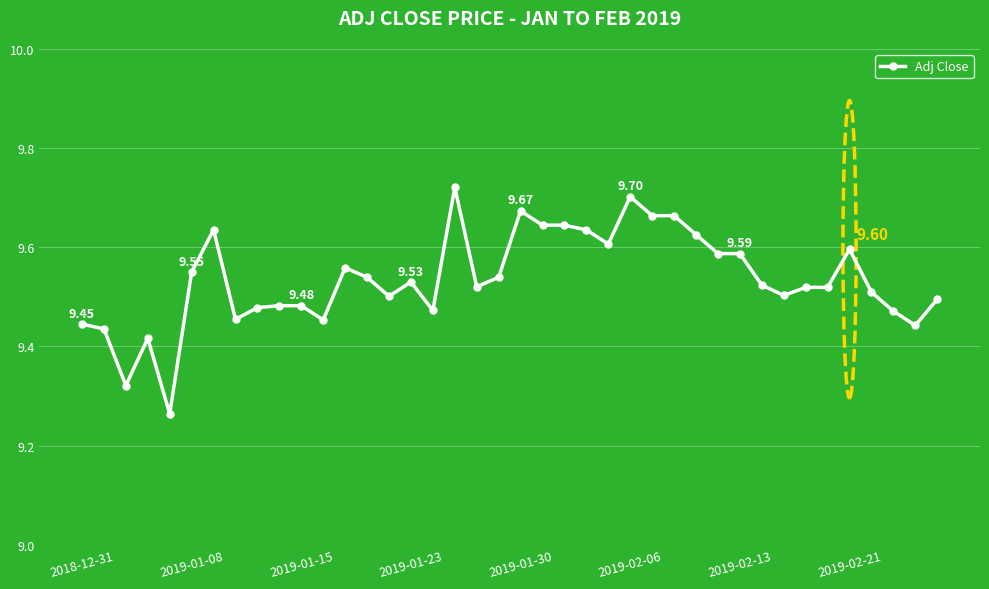

True or false: the data has more than 0 interior local peaks.

True